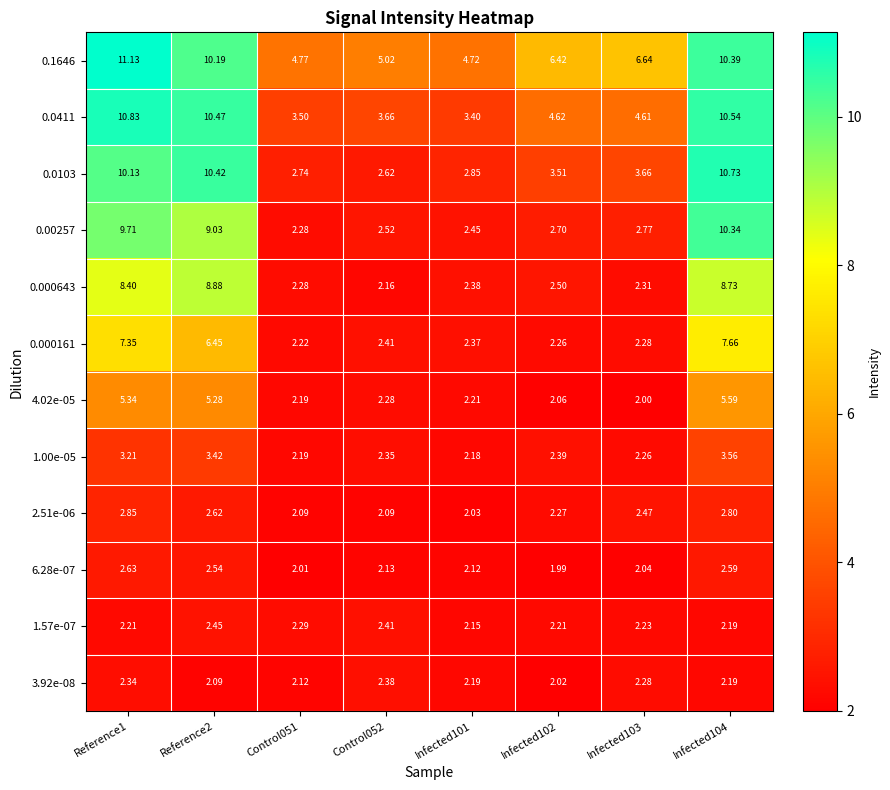

Is the value of 0.1646 at Infected103 greater than the value of 0.0411 at Reference2?

No